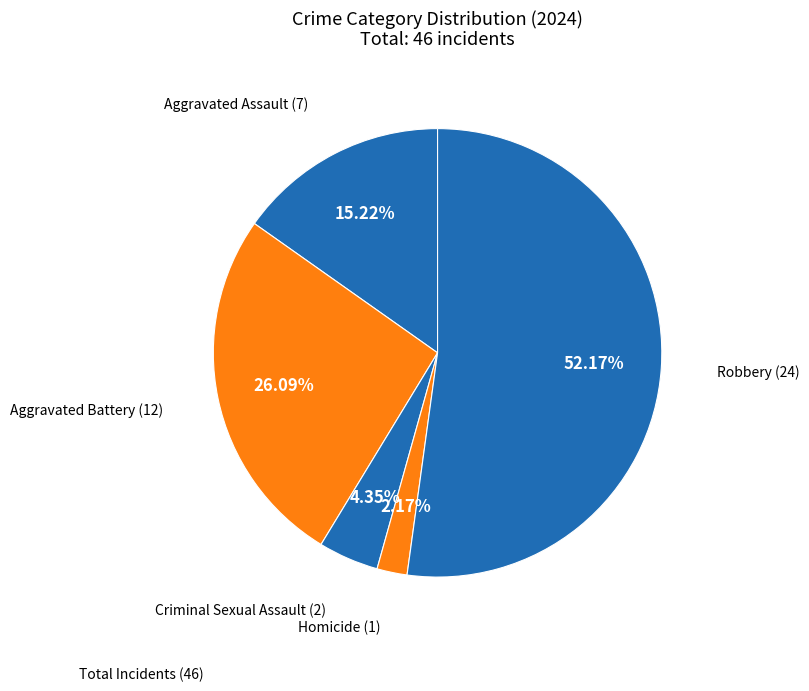

Count the number of slices in the pie.

5